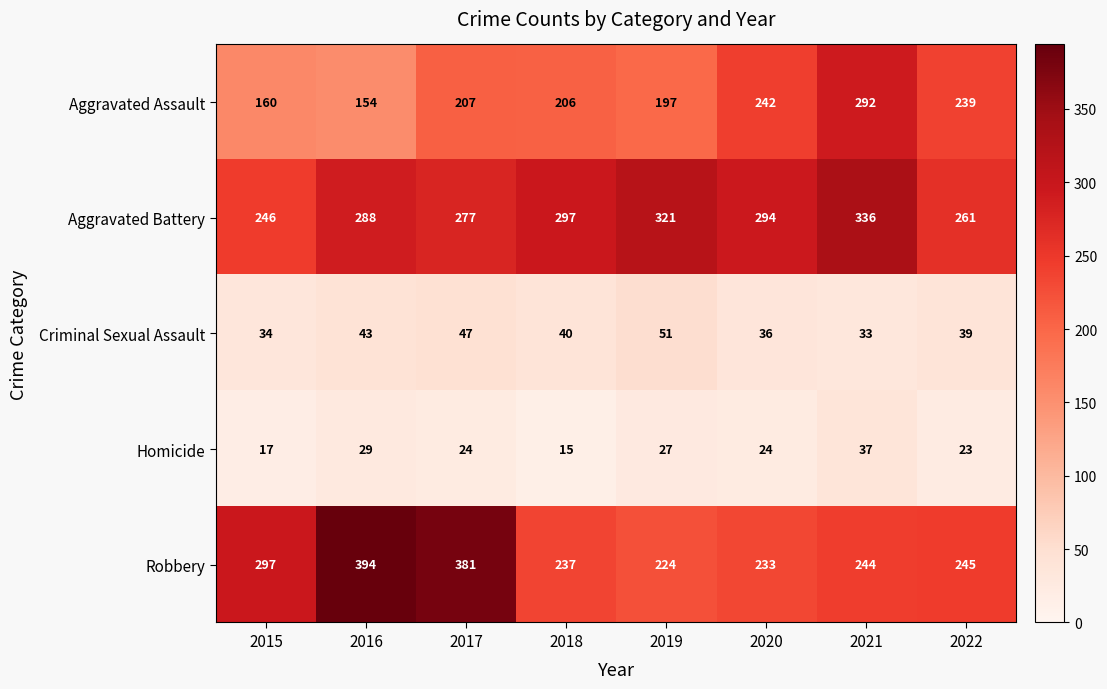

What is the greatest value displayed?

394